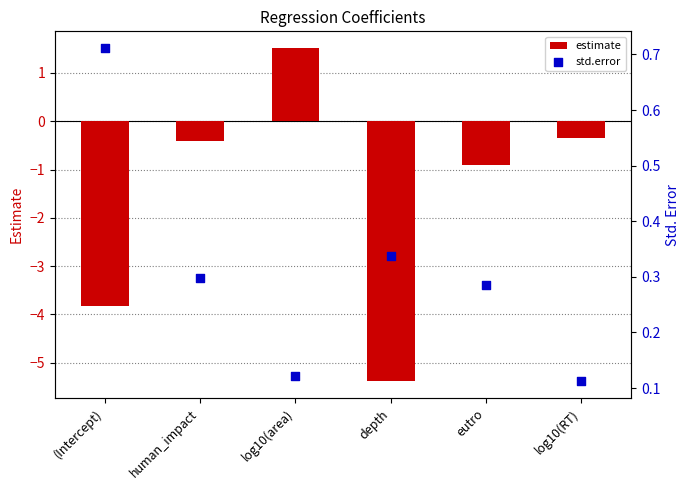

Which series has the largest total across all categories?

std.error